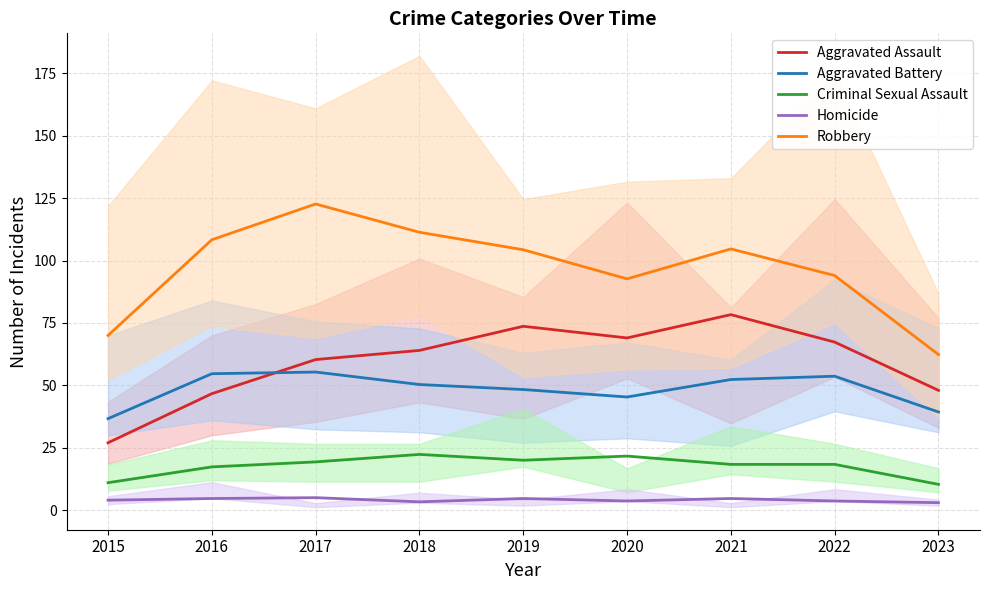

What is the minimum value for Robbery?

62.3